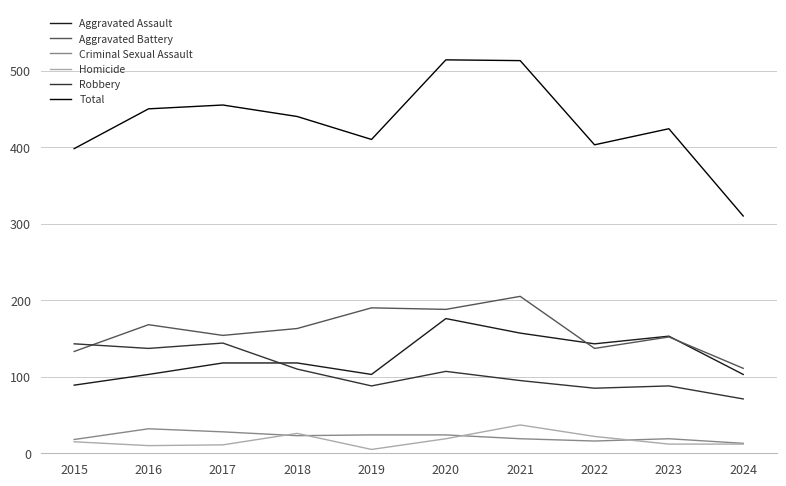

What is the total value across all series at 2021?

1026